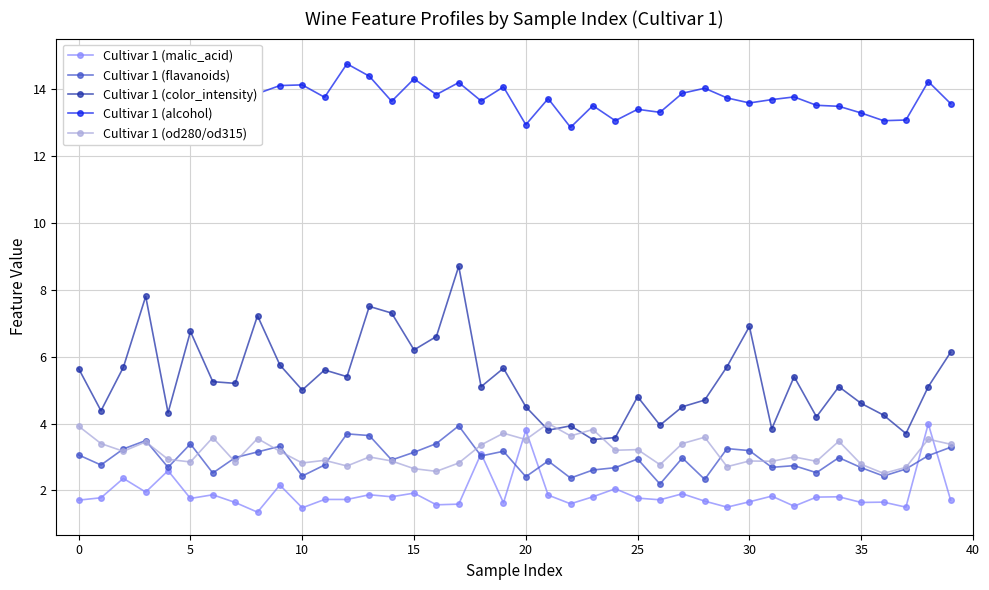

Where does the Cultivar 1 (od280/od315) series first go above 3?

0